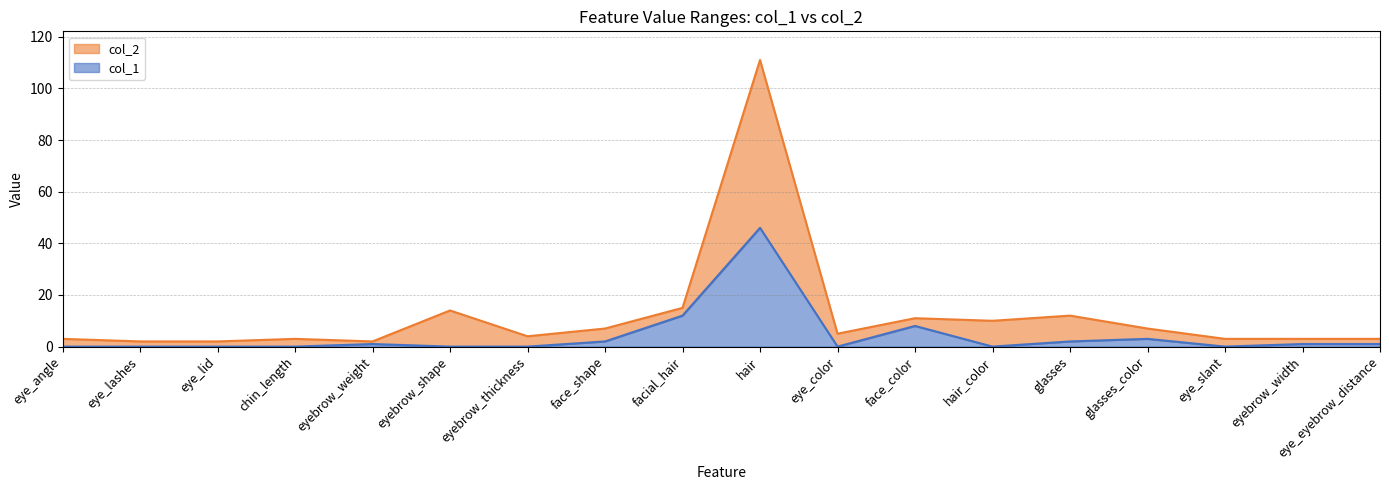

Reading left to right, what are all the values shown in this chart?

col_1: eye_angle=0	eye_lashes=0	eye_lid=0	chin_length=0	eyebrow_weight=1	eyebrow_shape=0	eyebrow_thickness=0	face_shape=2	facial_hair=12	hair=46	eye_color=0	face_color=8	hair_color=0	glasses=2	glasses_color=3	eye_slant=0	eyebrow_width=1	eye_eyebrow_distance=1
col_2: eye_angle=3	eye_lashes=2	eye_lid=2	chin_length=3	eyebrow_weight=2	eyebrow_shape=14	eyebrow_thickness=4	face_shape=7	facial_hair=15	hair=111	eye_color=5	face_color=11	hair_color=10	glasses=12	glasses_color=7	eye_slant=3	eyebrow_width=3	eye_eyebrow_distance=3